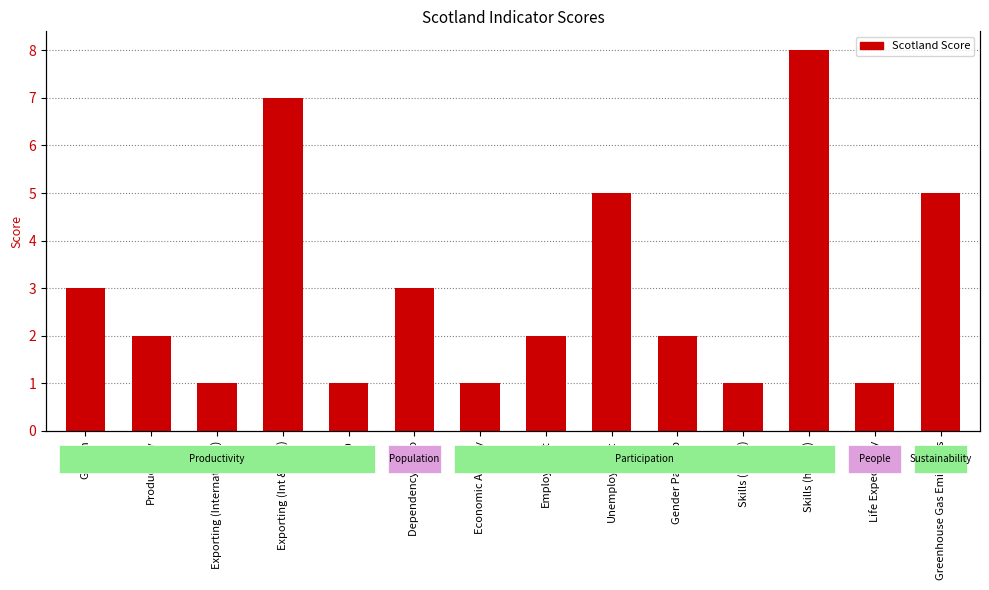

What is the approximate value at Dependency Ratio?

3